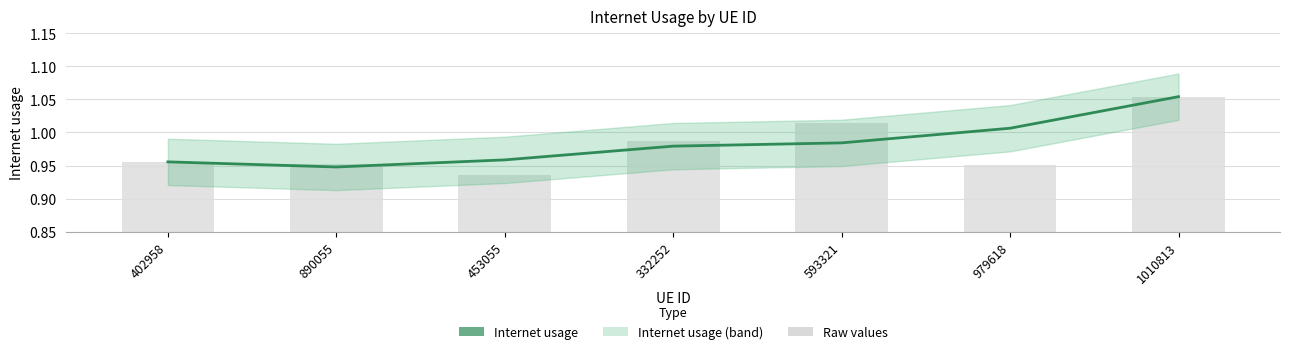

Rank the categories by Raw values value from lowest to highest.

453055, 979618, 890055, 402958, 332252, 593321, 1010813